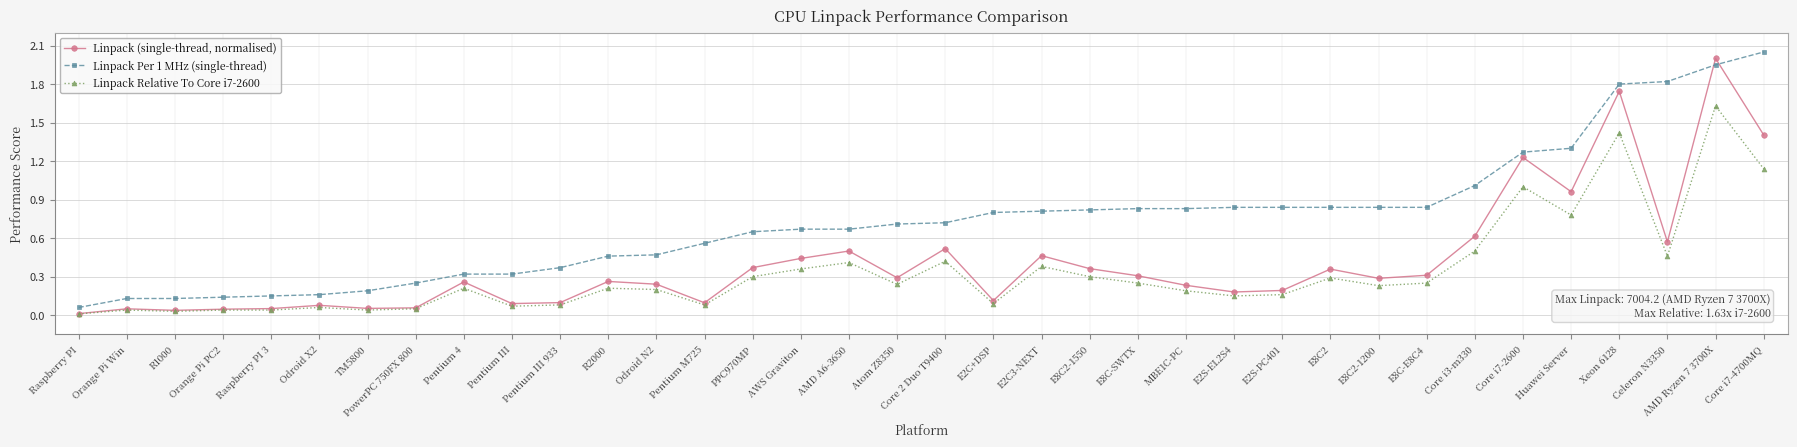

True or false: Linpack Relative To Core i7-2600 and Linpack Per 1 MHz (single-thread) intersect in this chart.

False